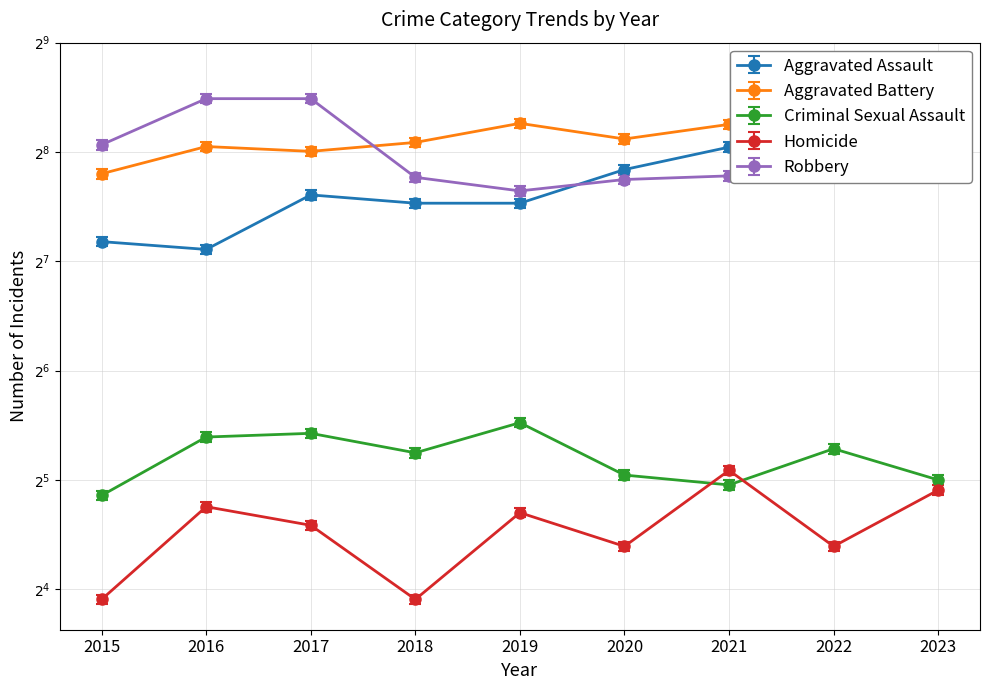

How many lines are shown in the chart?

5